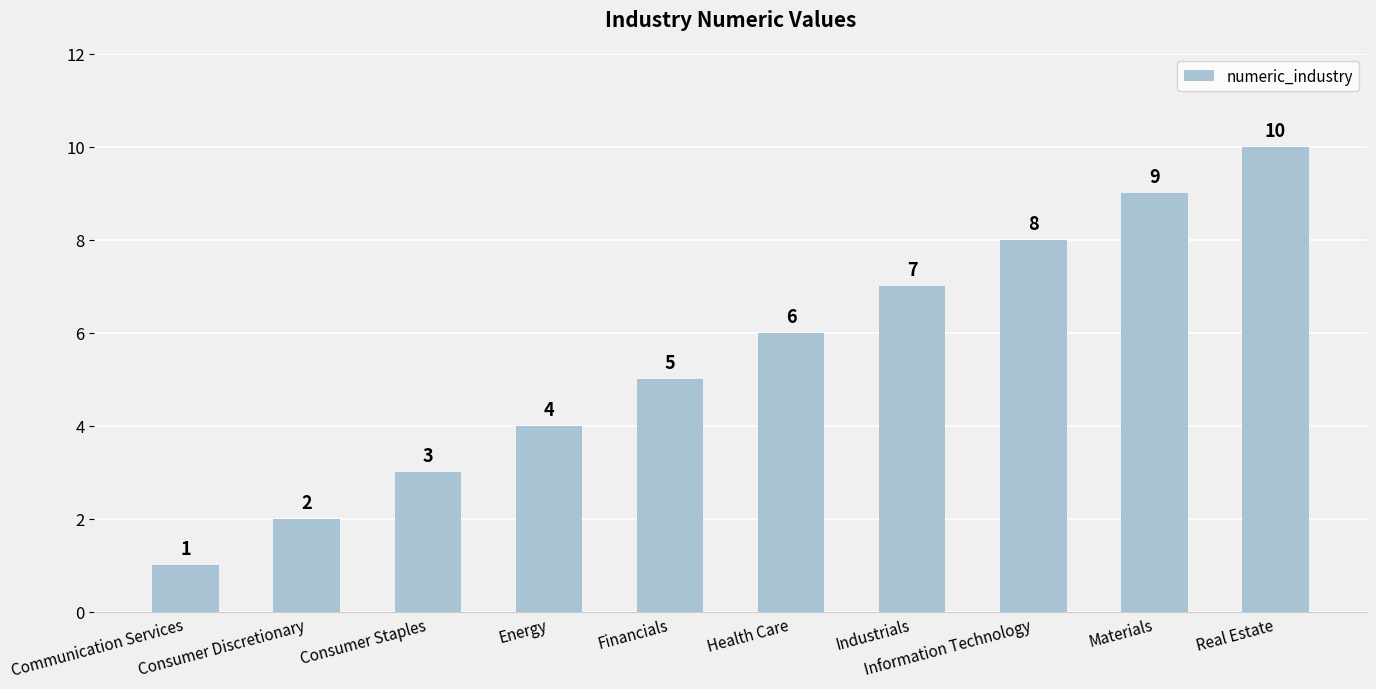

What is the change in value from Energy to Health Care?

+2